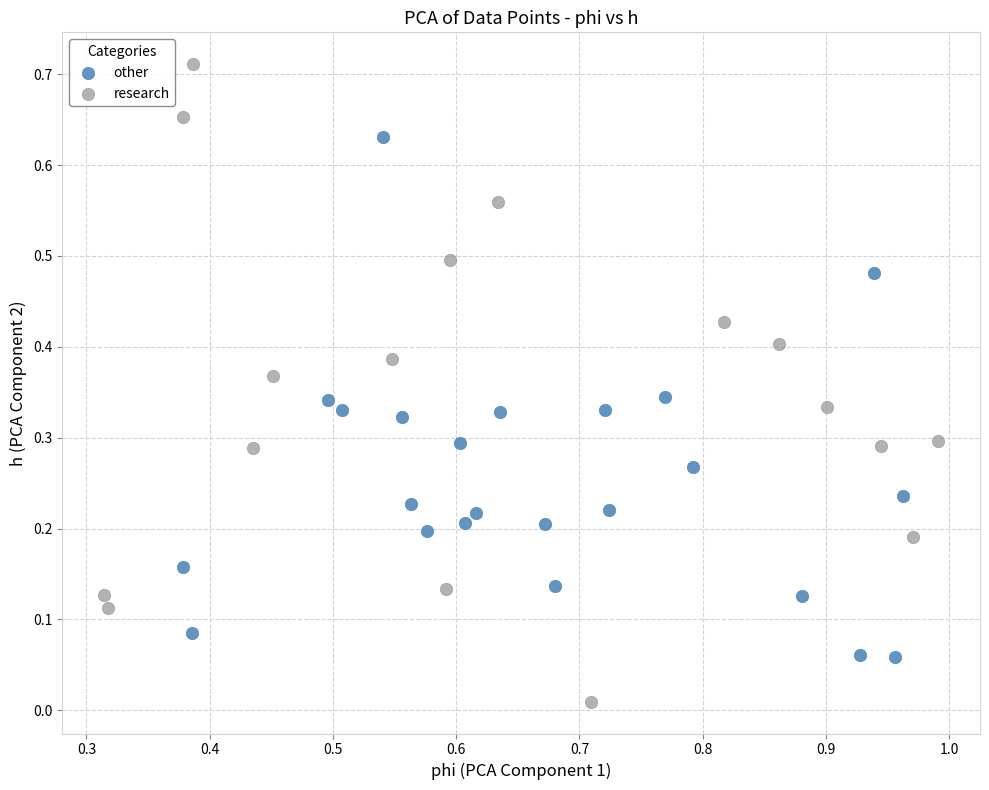

Which series reaches the minimum Y coordinate?

research